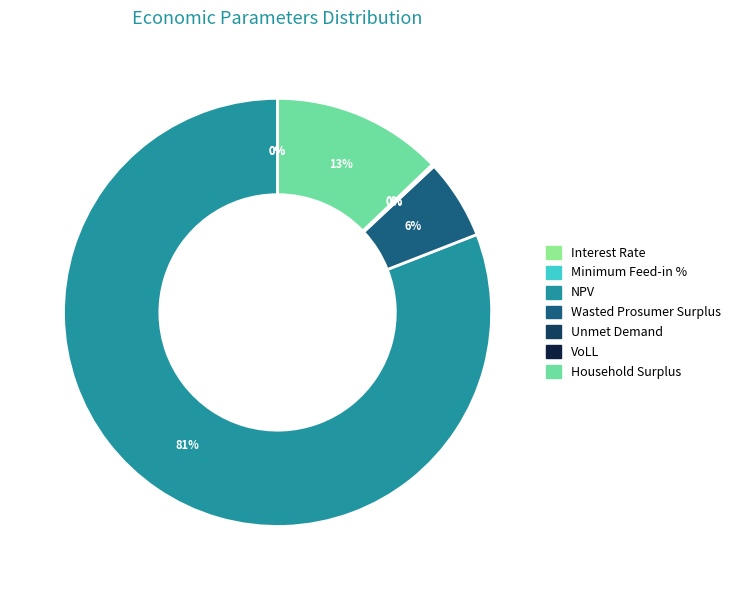

To the nearest percent, what portion does NPV represent?

81%